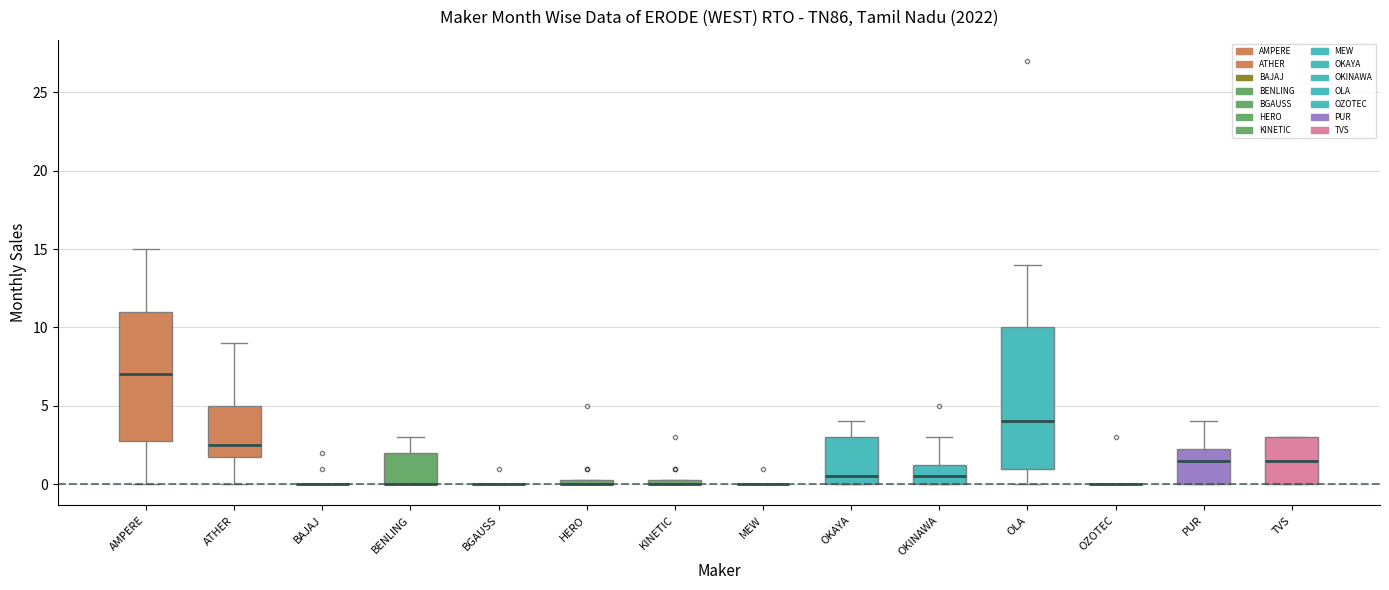

Which box is the tallest, from its lower edge to its upper edge?

OLA